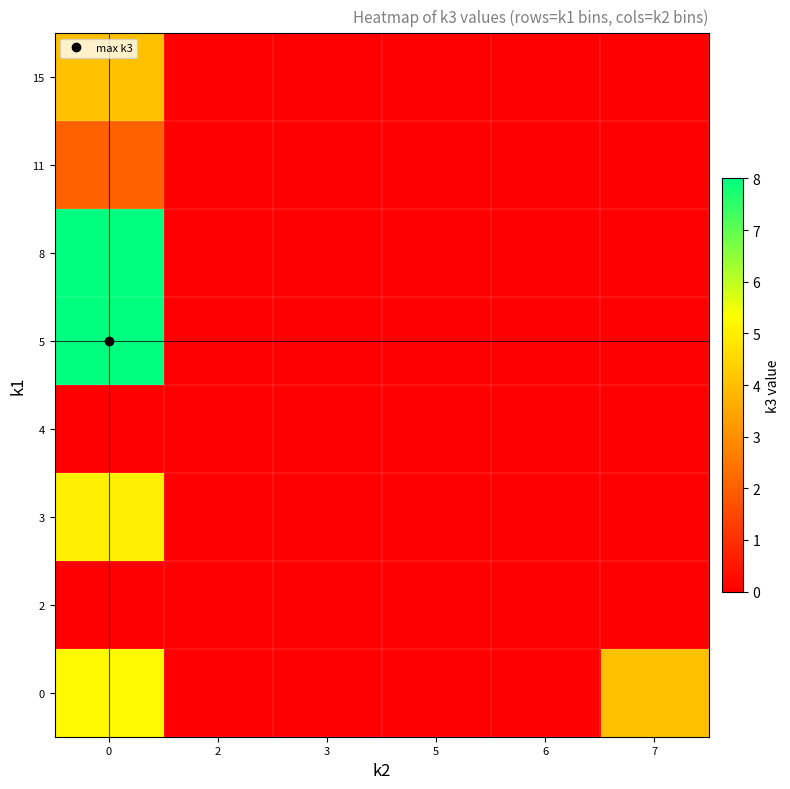

Reading left to right, extract all data points from this chart.

0: 0=5.2	2=0.0	3=0.0	5=0.0	6=0.0	7=4.0
2: 0=0.0	2=0.0	3=0.0	5=0.0	6=0.0	7=0.0
3: 0=5.0	2=0.0	3=0.0	5=0.0	6=0.0	7=0.0
4: 0=0.0	2=0.0	3=0.0	5=0.0	6=0.0	7=0.0
5: 0=8.0	2=0.0	3=0.0	5=0.0	6=0.0	7=0.0
8: 0=8.0	2=0.0	3=0.0	5=0.0	6=0.0	7=0.0
11: 0=2.0	2=0.0	3=0.0	5=0.0	6=0.0	7=0.0
15: 0=4.0	2=0.0	3=0.0	5=0.0	6=0.0	7=0.0